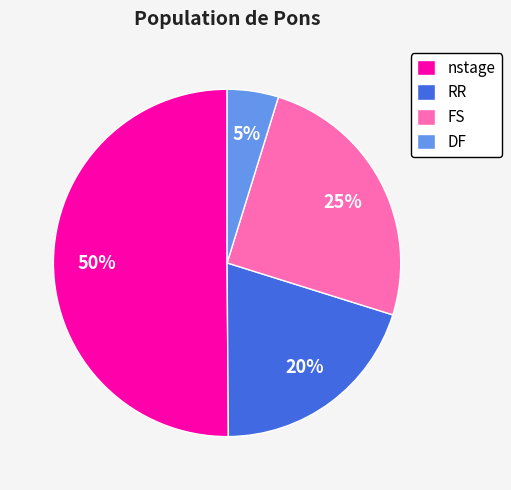

Does DF account for over 50% of the chart?

No